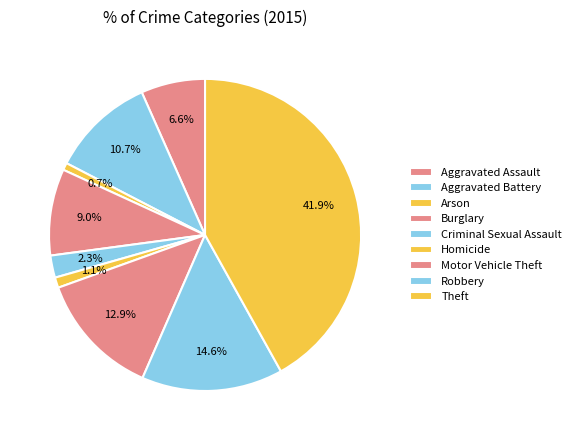

How many segments does this pie chart have?

9